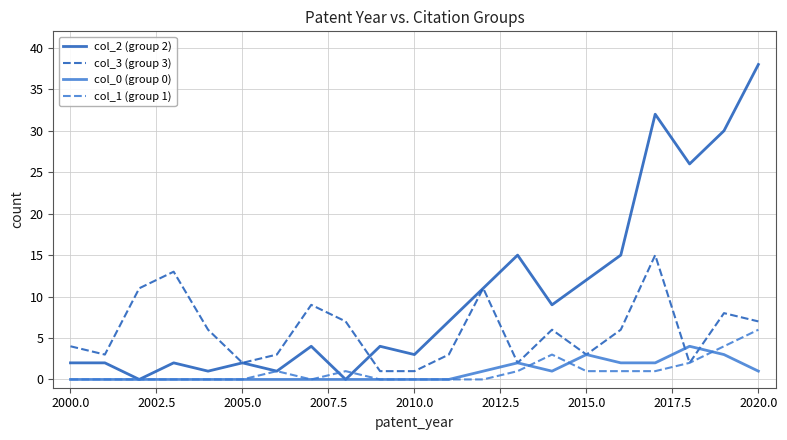

Which series has the largest range (max minus min)?

col_2 (group 2)